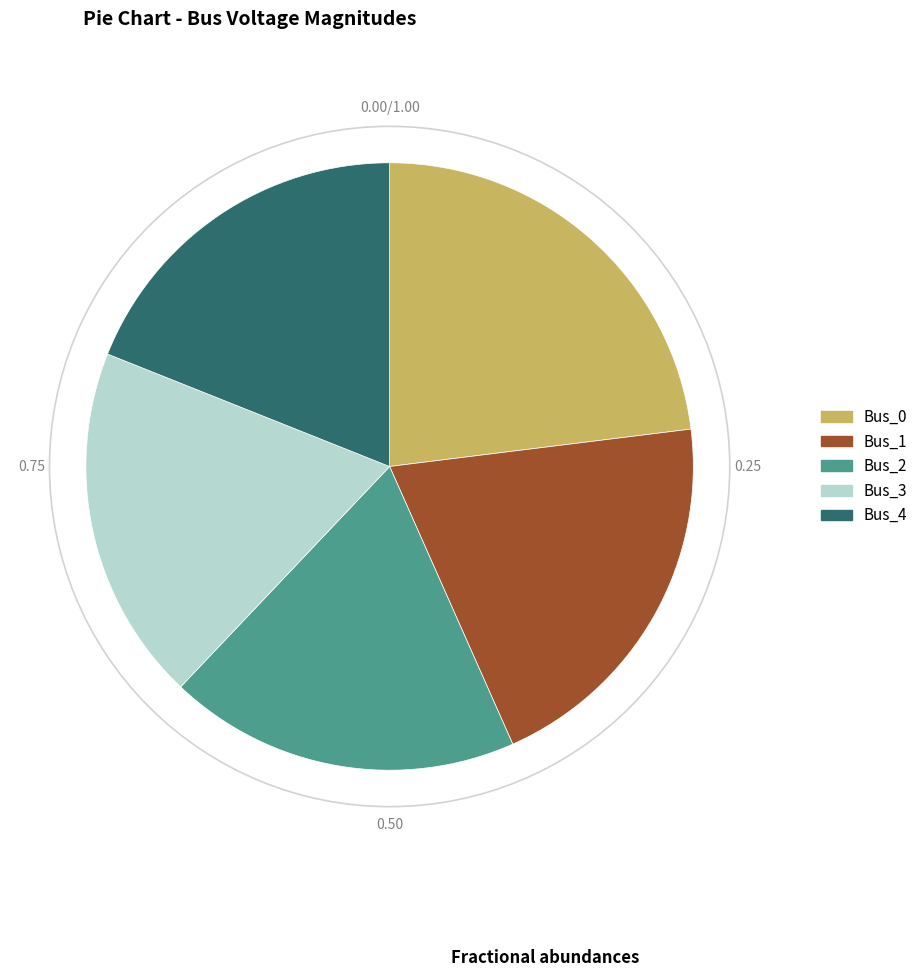

Is it true that Bus_1 is 28% of the pie?

False